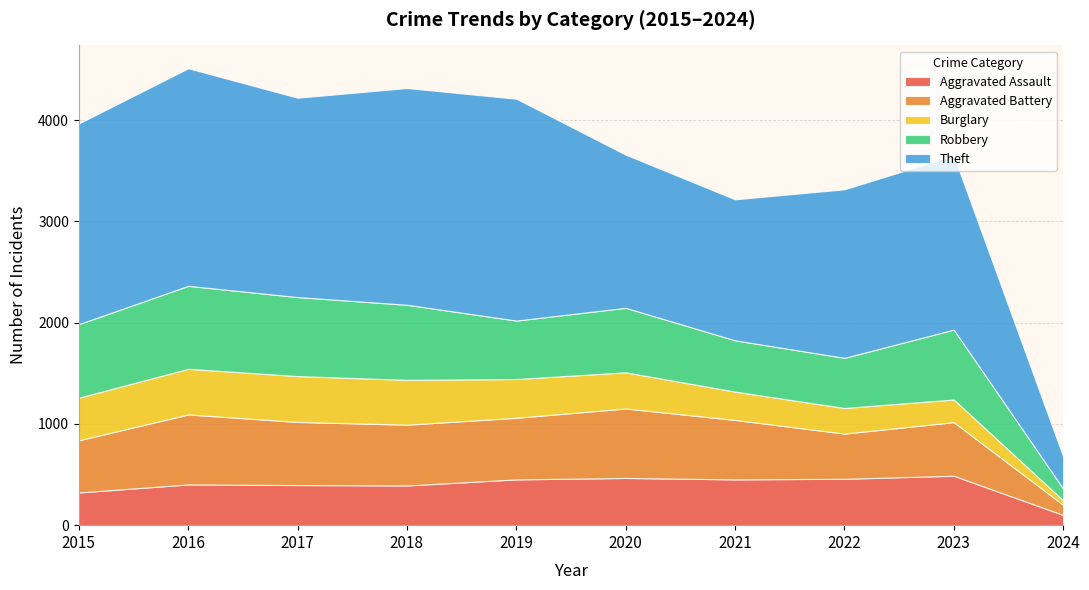

Reading right to left, extract all data points from this chart.

Aggravated Assault: 2024=101	2023=488	2022=458	2021=452	2020=466	2019=452	2018=392	2017=396	2016=402	2015=323
Aggravated Battery: 2024=100	2023=529	2022=446	2021=587	2020=686	2019=608	2018=600	2017=623	2016=691	2015=515
Burglary: 2024=45	2023=224	2022=253	2021=280	2020=357	2019=383	2018=443	2017=453	2016=451	2015=421
Robbery: 2024=116	2023=690	2022=495	2021=506	2020=637	2019=577	2018=741	2017=780	2016=819	2015=726
Theft: 2024=317	2023=1718	2022=1664	2021=1392	2020=1512	2019=2190	2018=2140	2017=1968	2016=2148	2015=1981